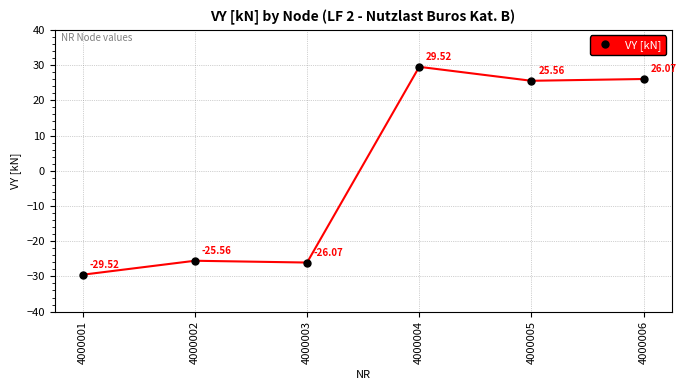

How many negative values are there?

3